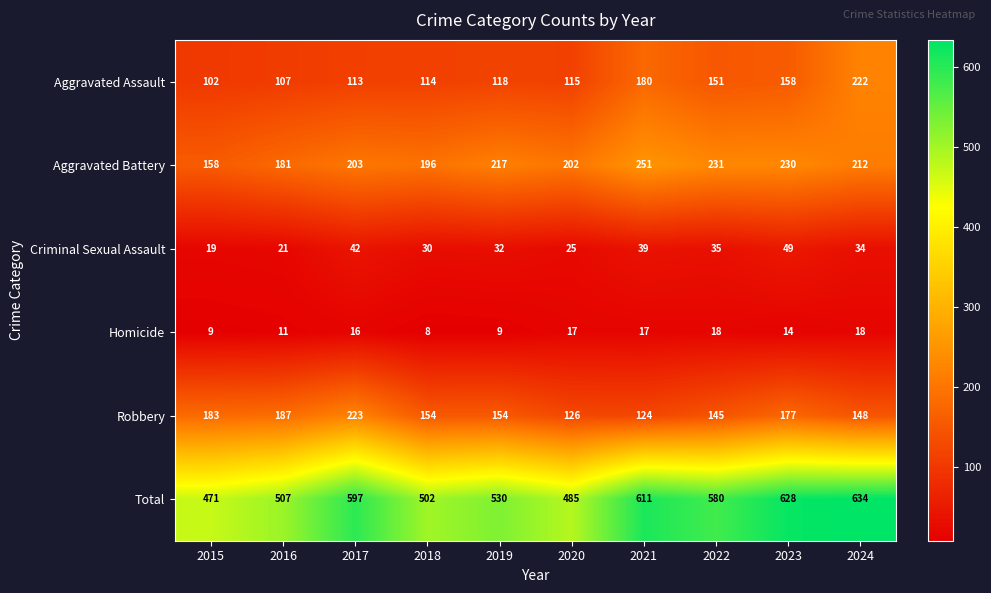

At how many categories does at least one series exceed 69?

10